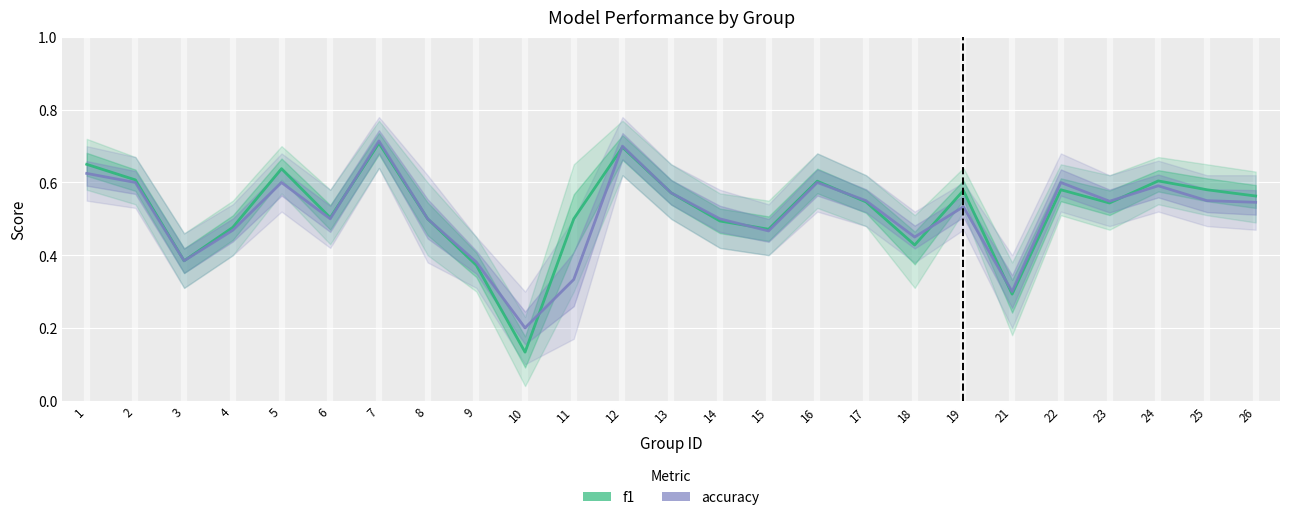

Which category has the highest value in the f1 series?

7